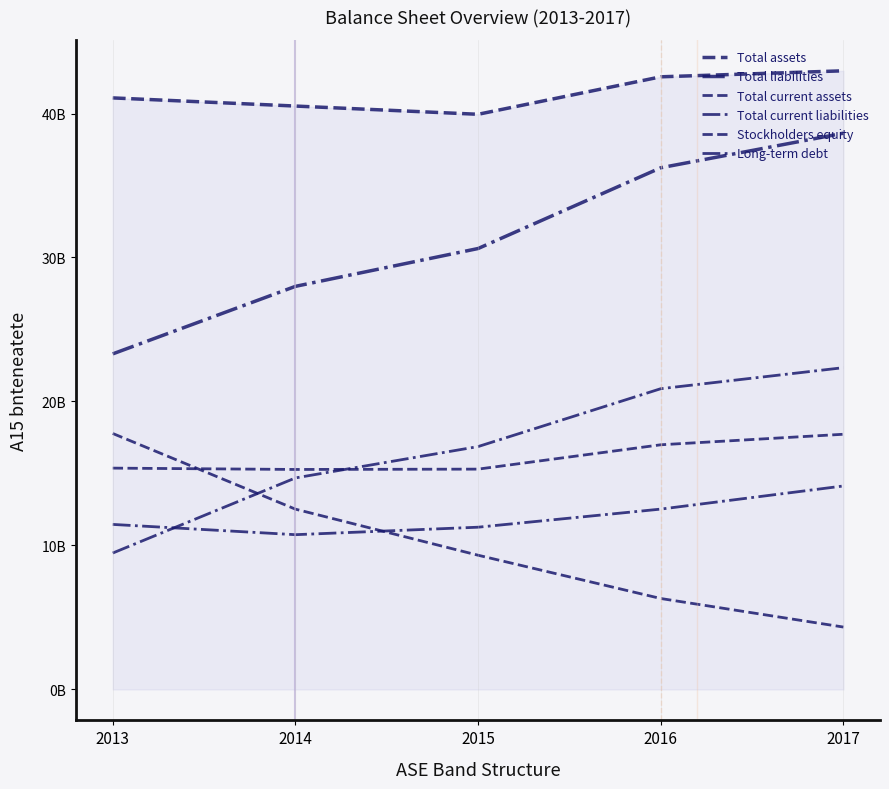

True or false: Total current assets has more than 2 interior local peaks.

False